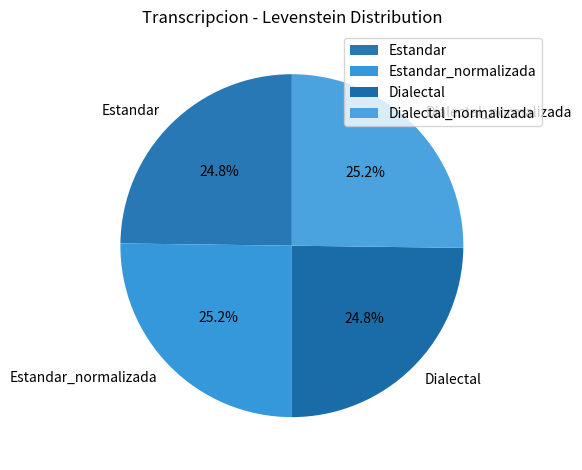

To the nearest percent, what is the combined percentage of Dialectal and Dialectal_normalizada?

50%